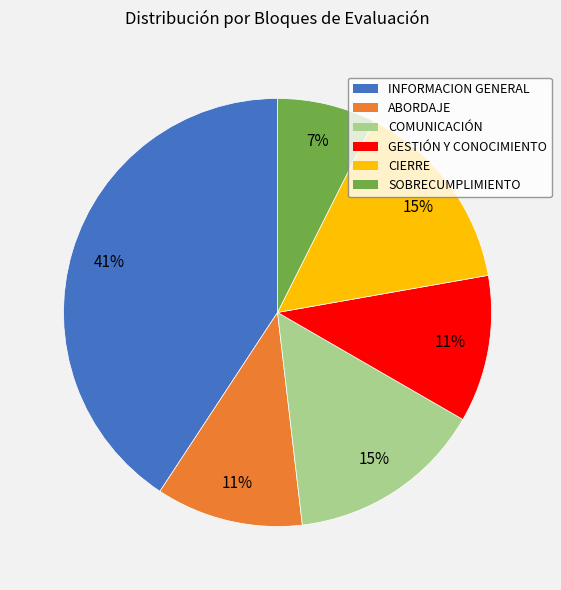

True or false: SOBRECUMPLIMIENTO accounts for 14% of the total.

False